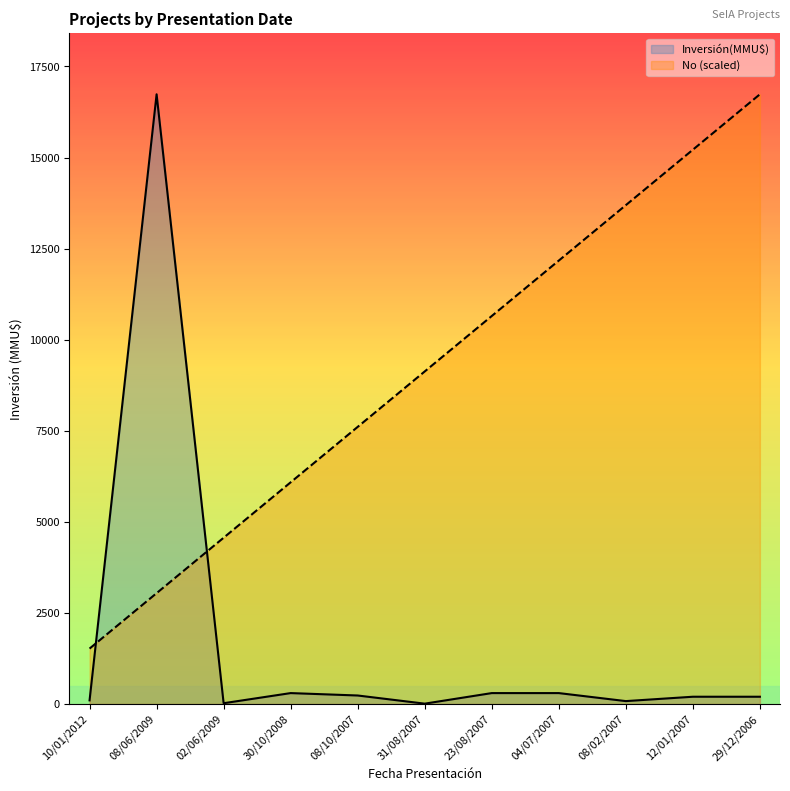

True or false: Inversión(MMU$) has a value of 16.2 at 31/08/2007.

False